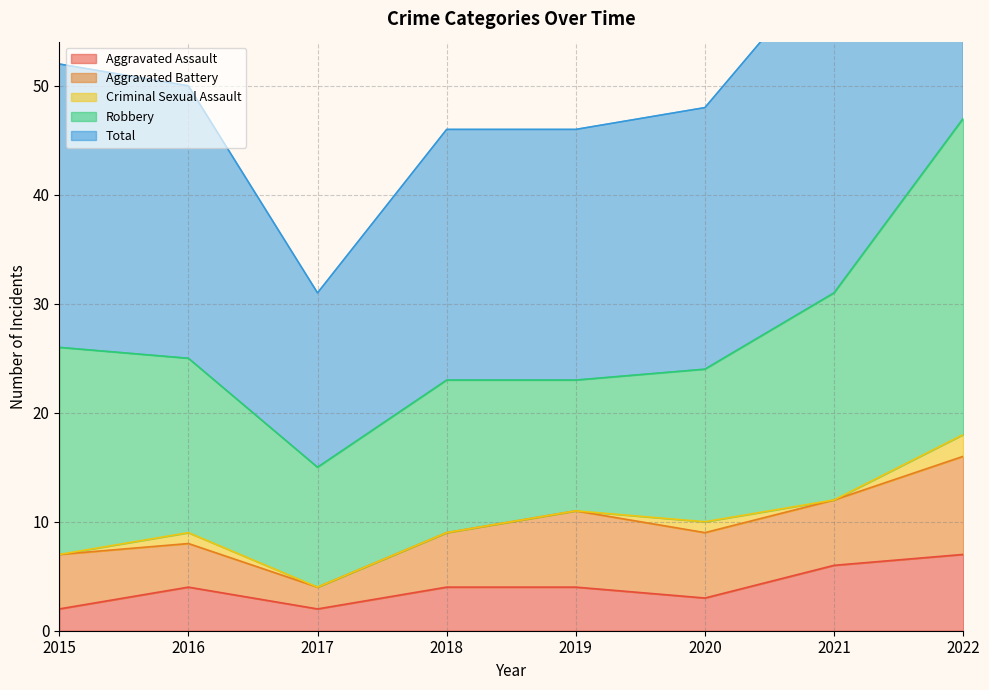

True or false: Aggravated Assault has more than 2 interior local peaks.

False